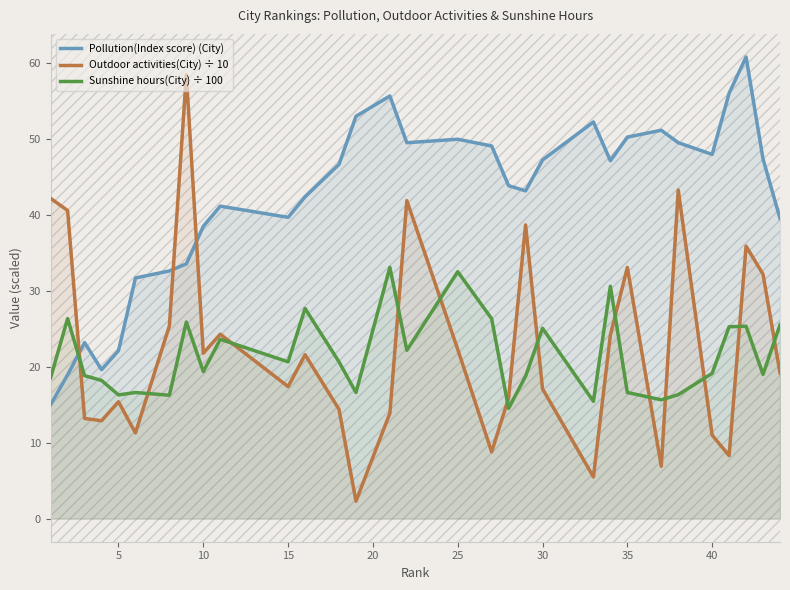

What is the greatest value displayed?

60.8